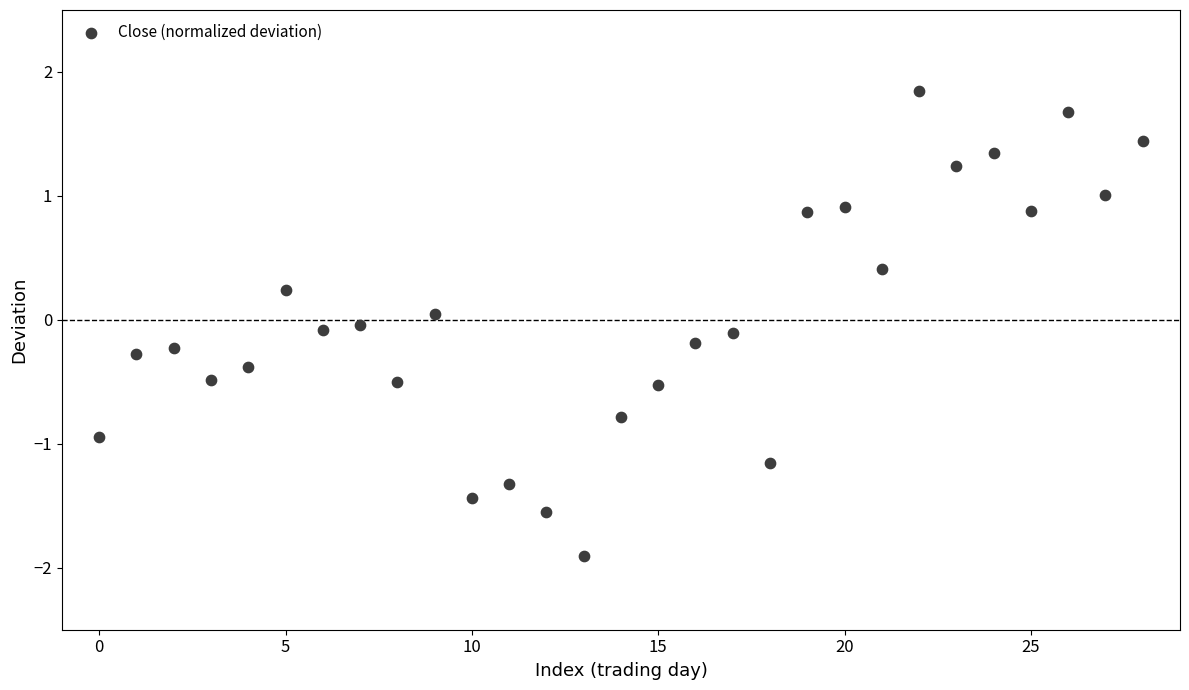

What is the range of Y values (max minus min)?

3.7